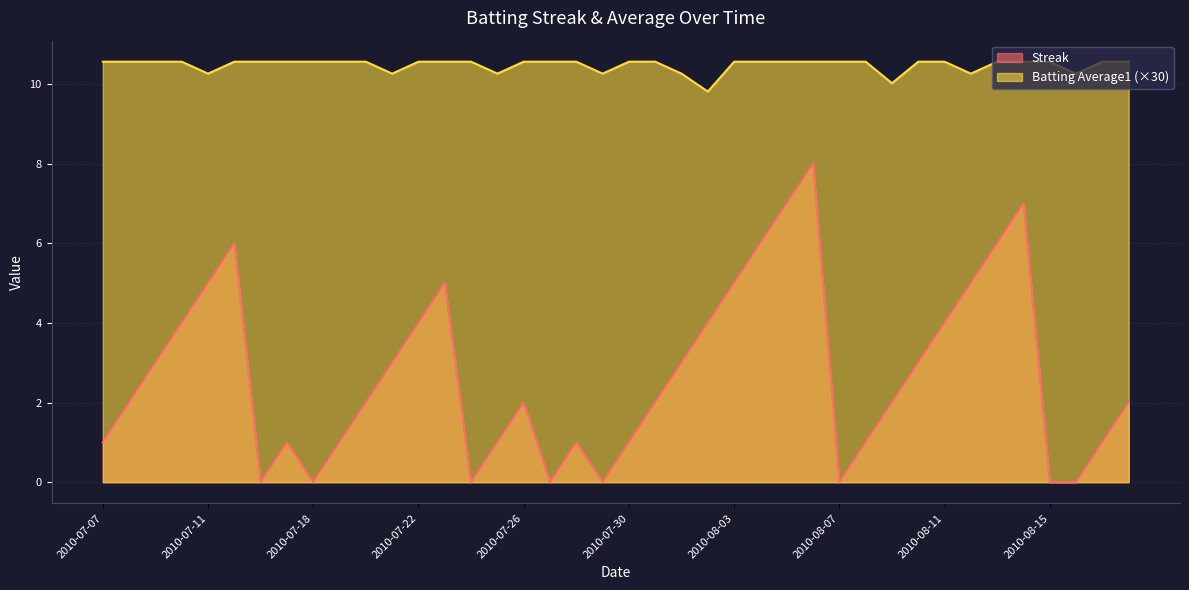

What is the total value across all series at 2010-07-16?

10.6